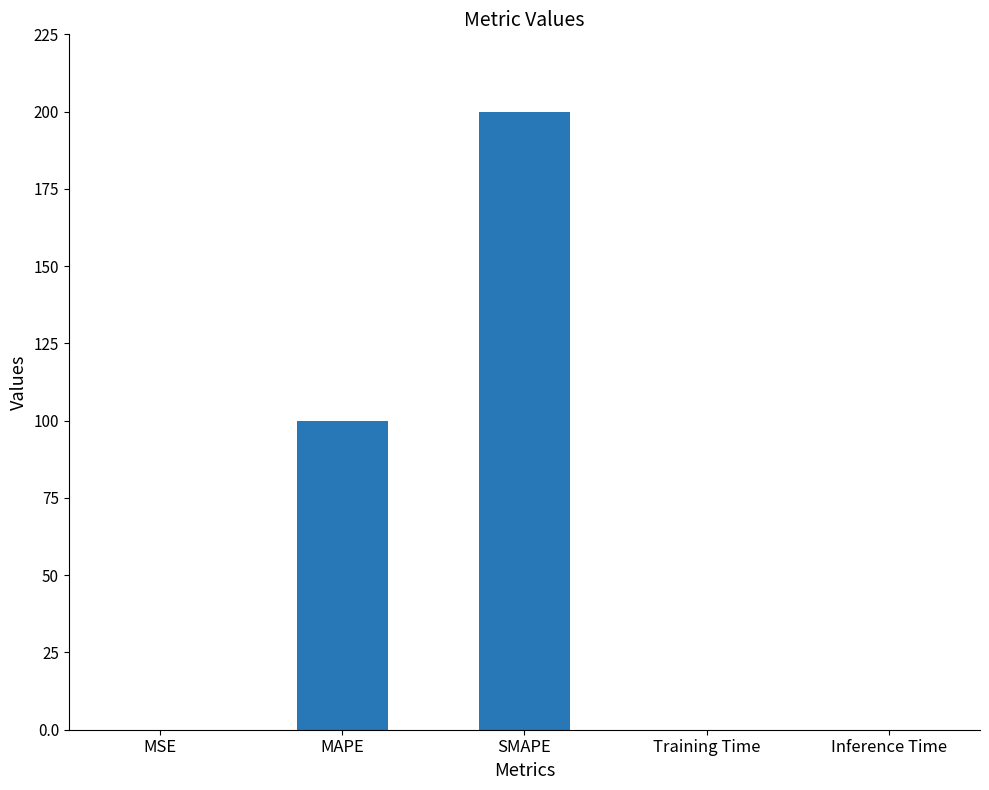

The chart shows a value of 0.0 at MSE. True or false?

True